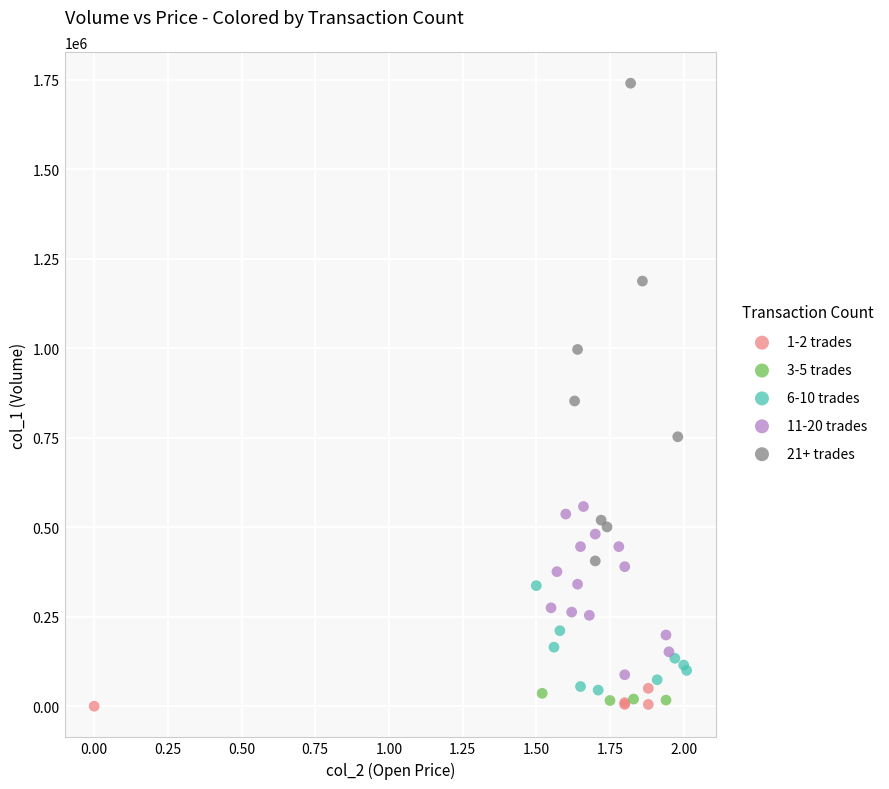

Which series contains the lowest Y value?

1-2 trades